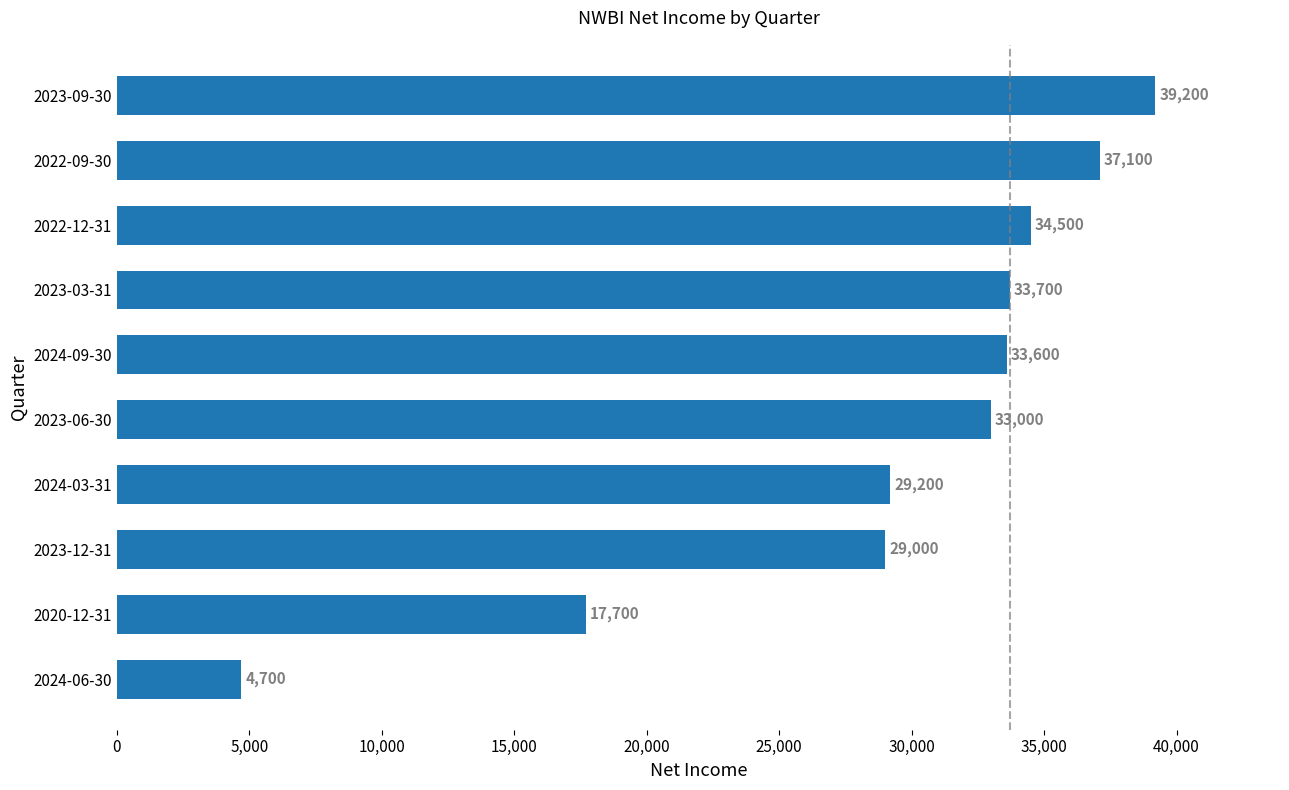

The value at 2023-09-30 is 63541. True or false?

False